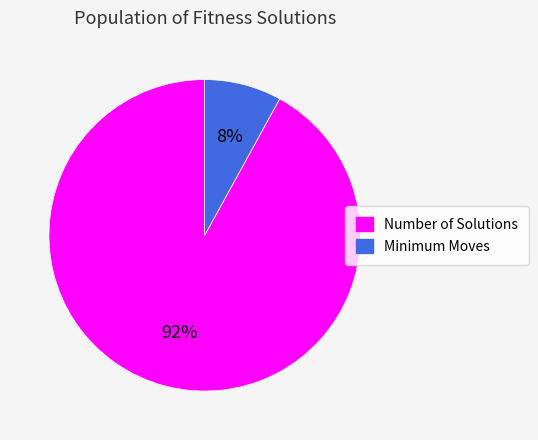

Approximately how many times larger is the value at Number of Solutions compared to Minimum Moves?

11.5